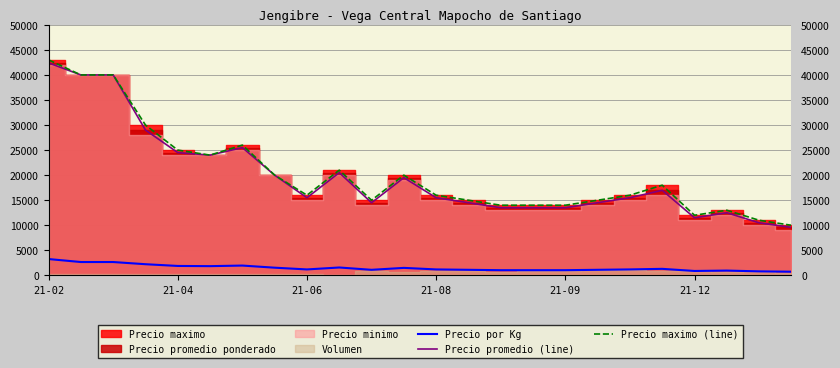

True or false: Precio promedio (line) and Precio por Kg intersect in this chart.

False